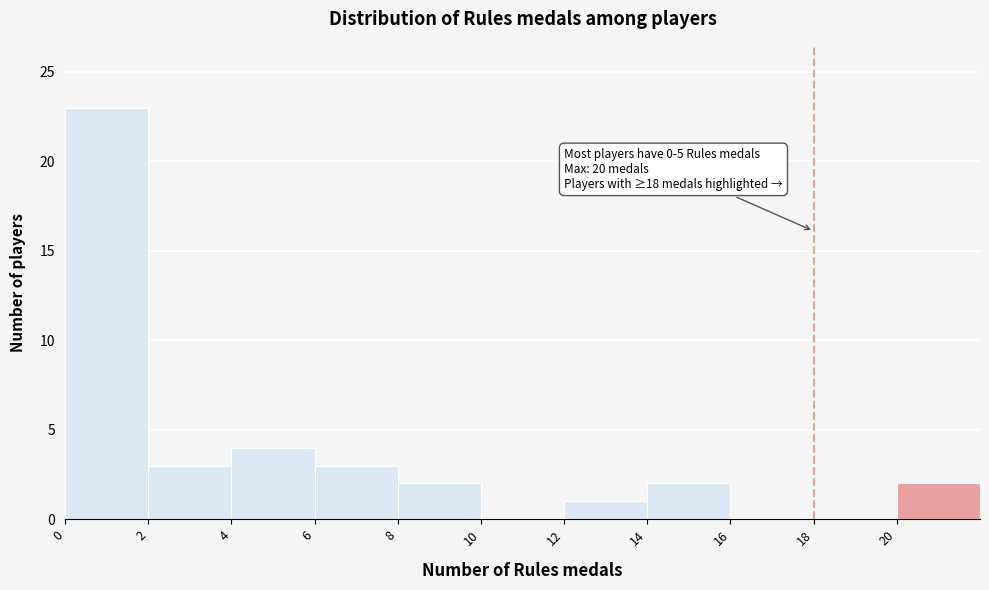

Over which range of the x-axis is the bar tallest?

0 to 2